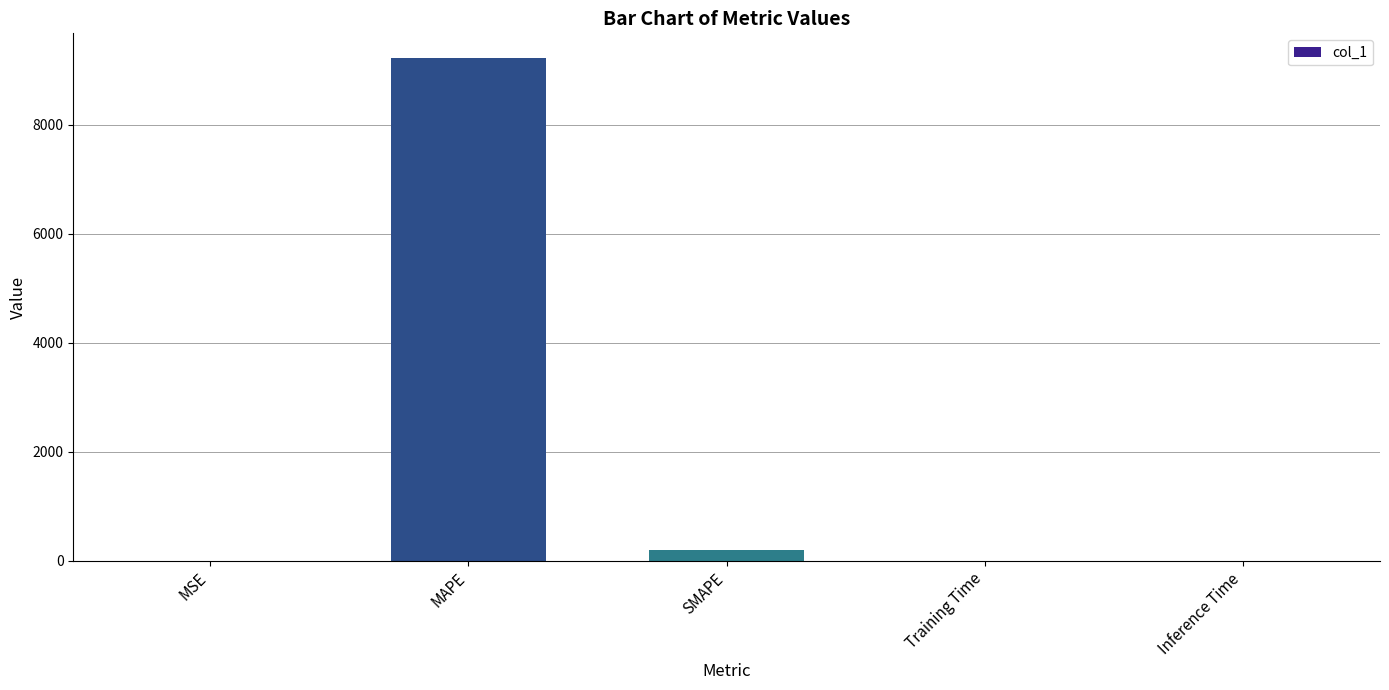

Which category has the highest value across all series?

MAPE